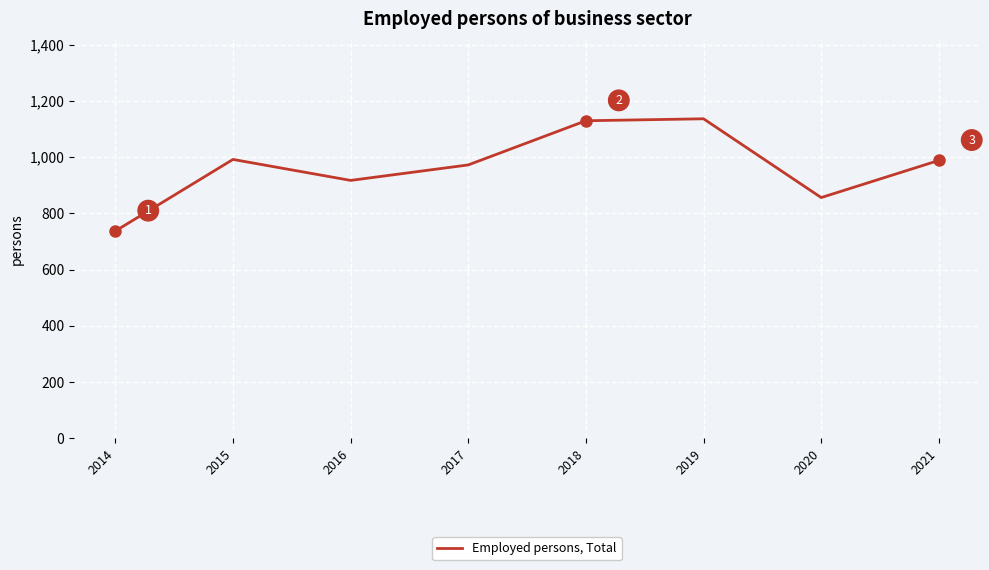

How many interior local valleys (lower than both neighbors) does the data have?

2